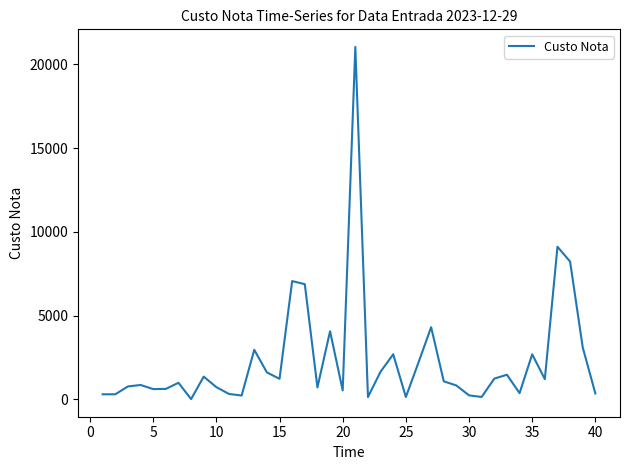

What is the minimum value shown in the chart?

5.9